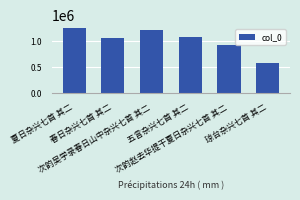

What value does the data have at 次韵吴学录春日山中杂兴七首 其二, to the nearest 100?

1218100